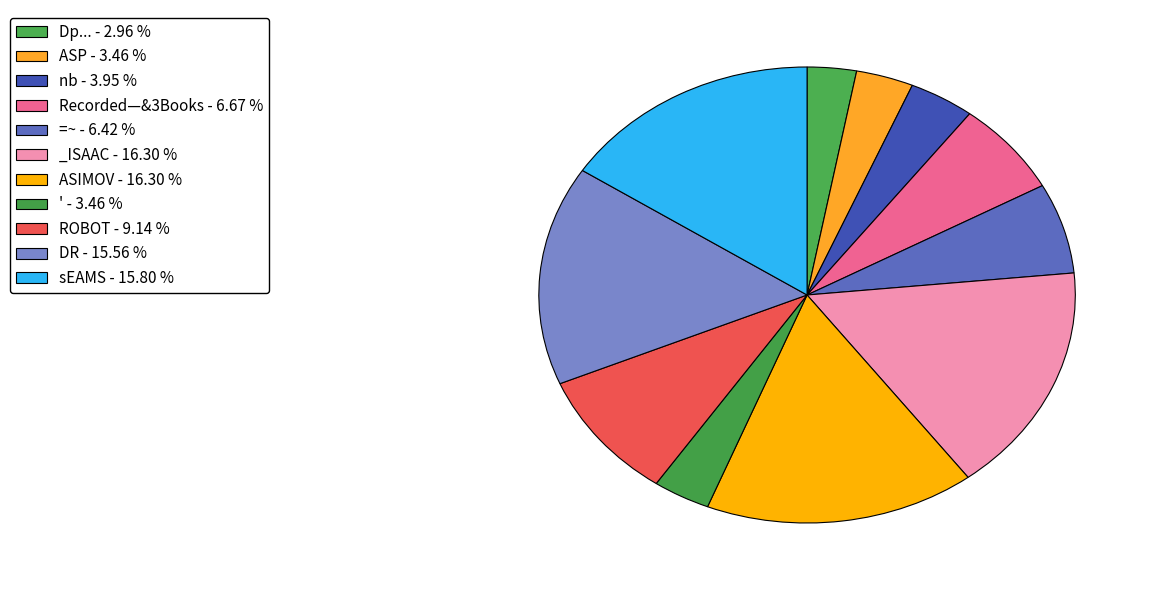

How much of the chart is everything except ROBOT?

90.9%